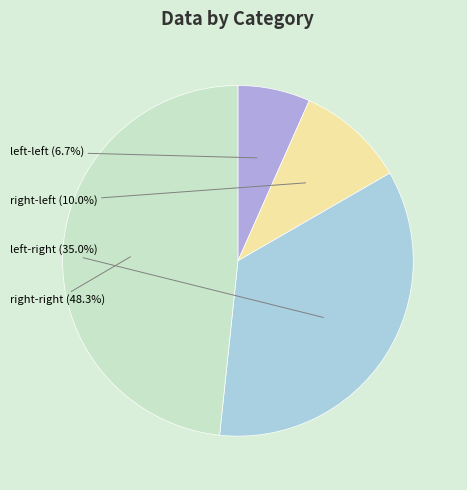

To the nearest percent, what is the difference between the largest and smallest slice percentages?

42%